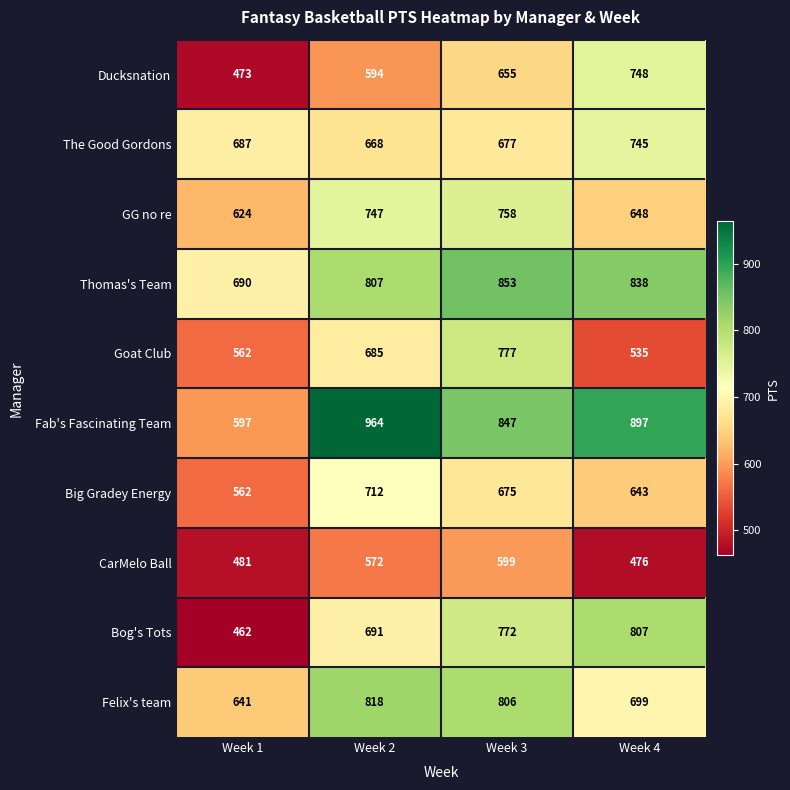

What is the spread (max minus min) of values at Week 2?

392